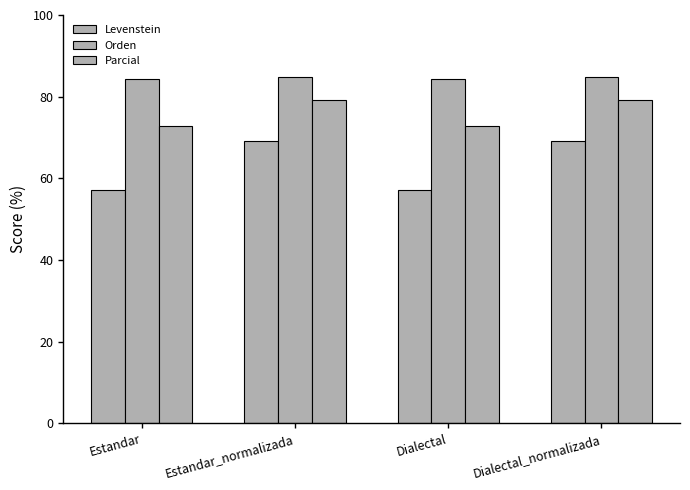

The Orden series shows 84.8 at Estandar_normalizada. True or false?

True